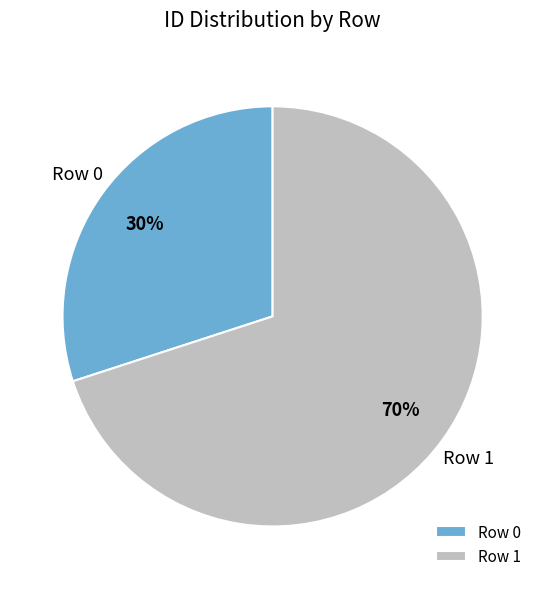

To the nearest percent, what is the average slice percentage?

50%